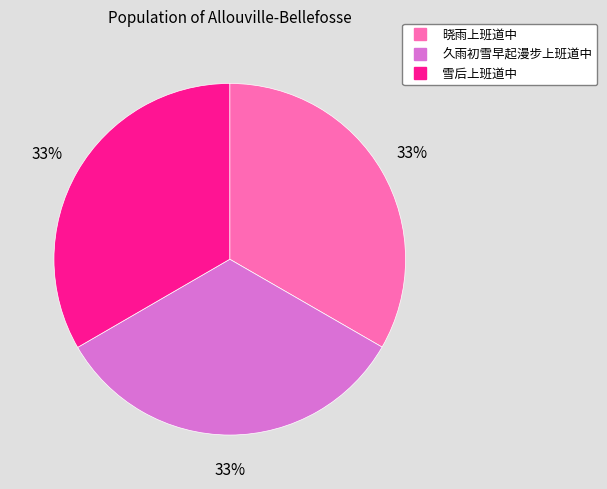

Approximately how many times larger is the value at 久雨初雪早起漫步上班道中 compared to 晓雨上班道中?

1.0